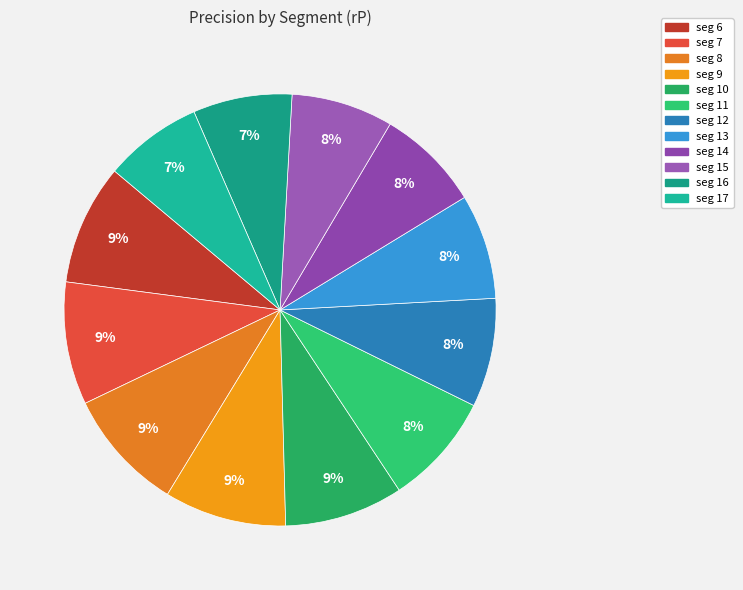

How many segments does this pie chart have?

12